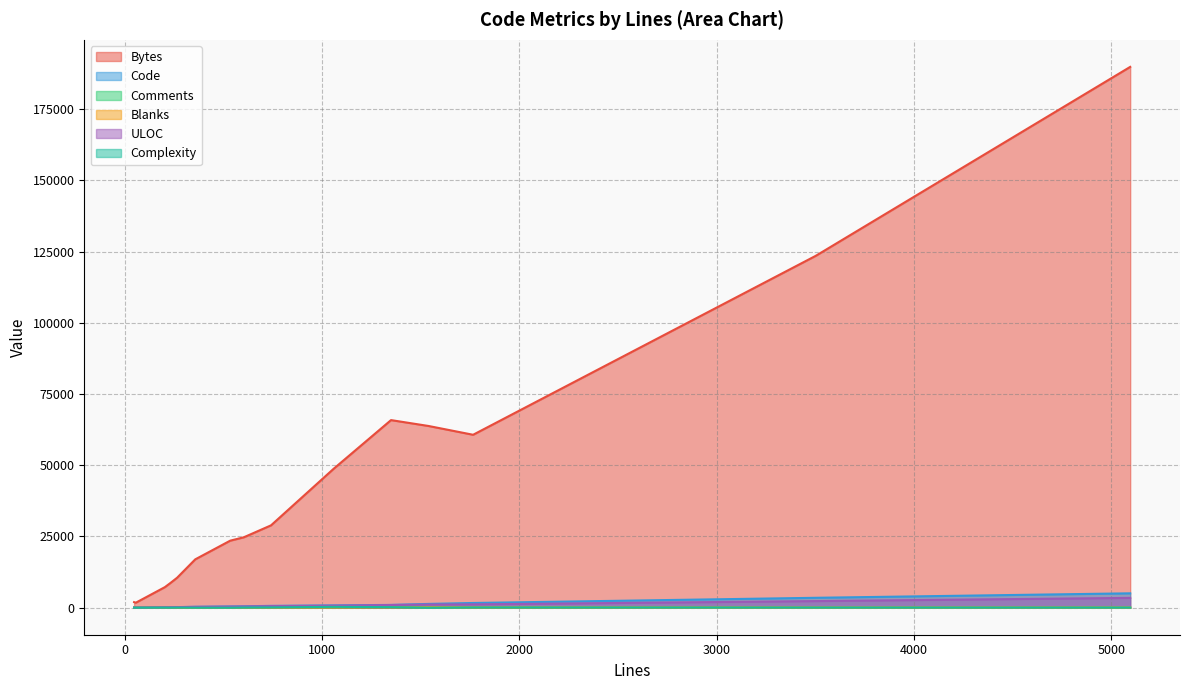

Does the chart have visible grid lines?

Yes